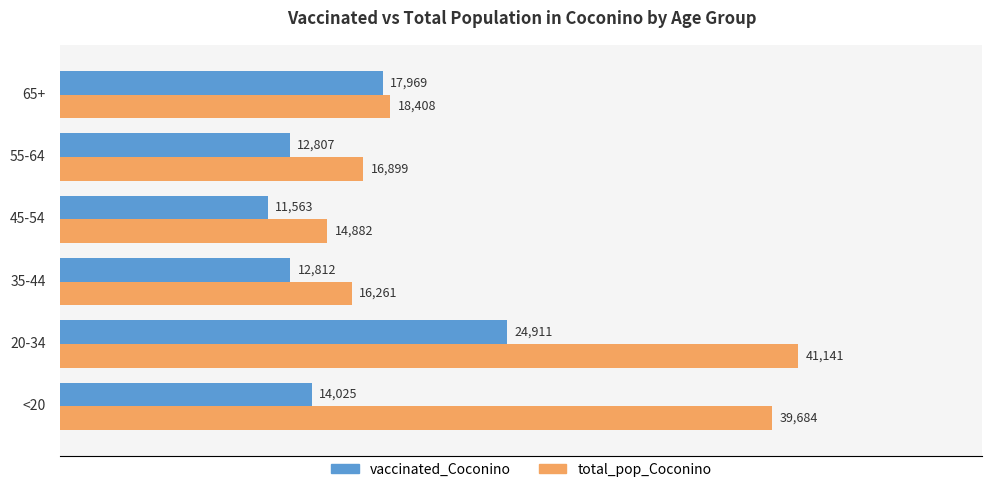

Which series has the largest range (max minus min)?

total_pop_Coconino